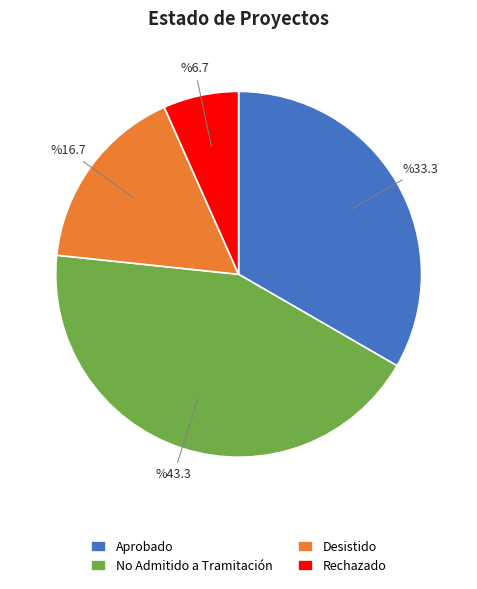

Is it true that No Admitido a Tramitación is 43% of the pie?

True